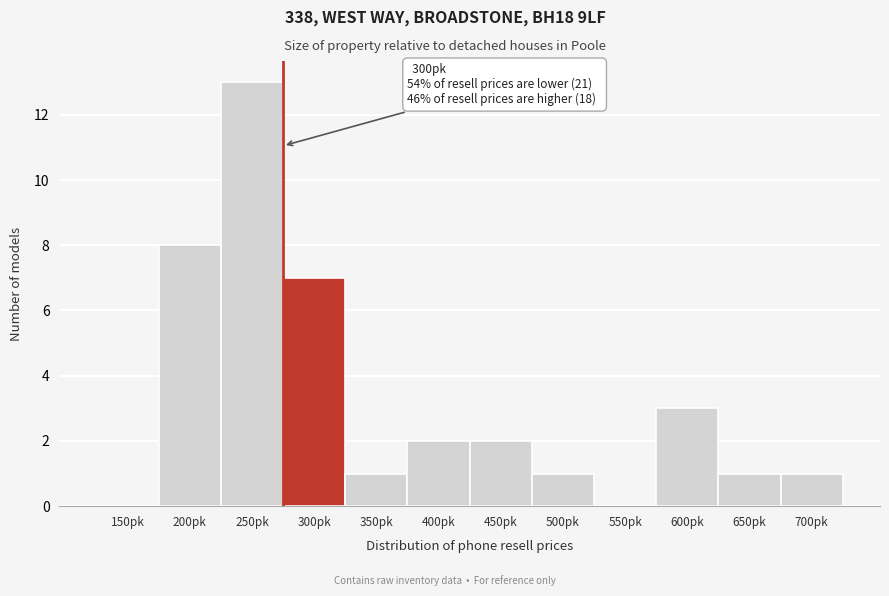

Where is the data nearest to the value 6?

300pk